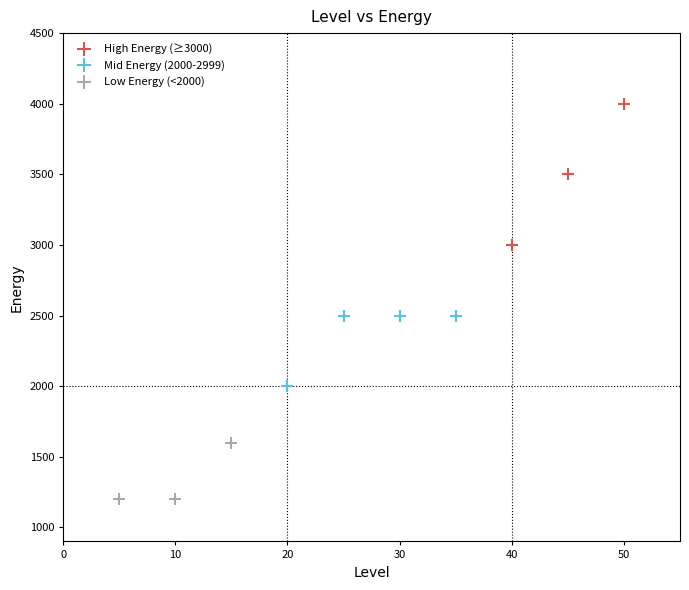

Which series contains the highest Y value?

High Energy (≥3000)